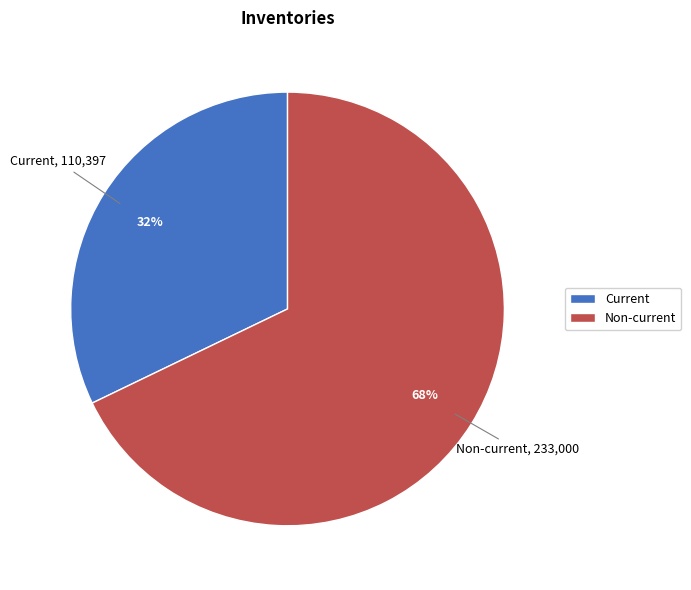

To the nearest percent, what is the average slice percentage?

50%